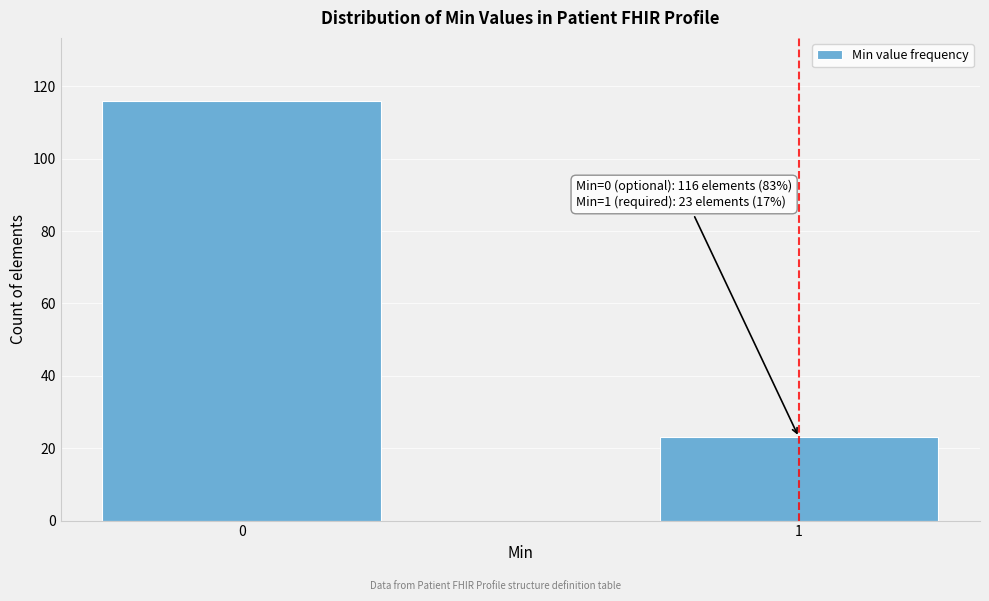

Reading left to right, extract all data points from this chart.

0=116	1=23